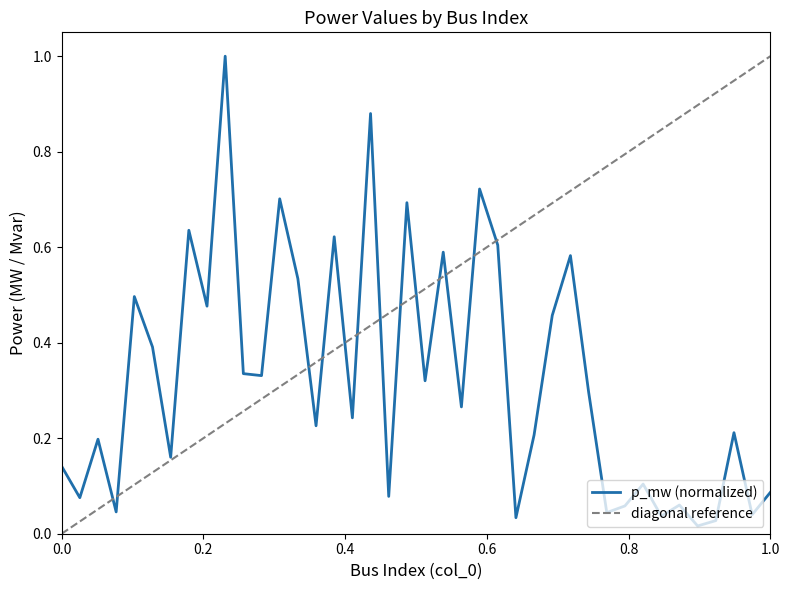

The value at 0 is 0.1. True or false?

True